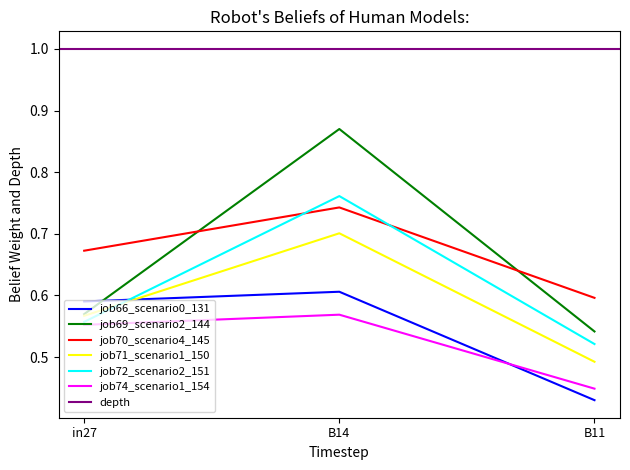

Is the value of job69_scenario2_144 at B11 greater than the value of job66_scenario0_131 at in27?

No